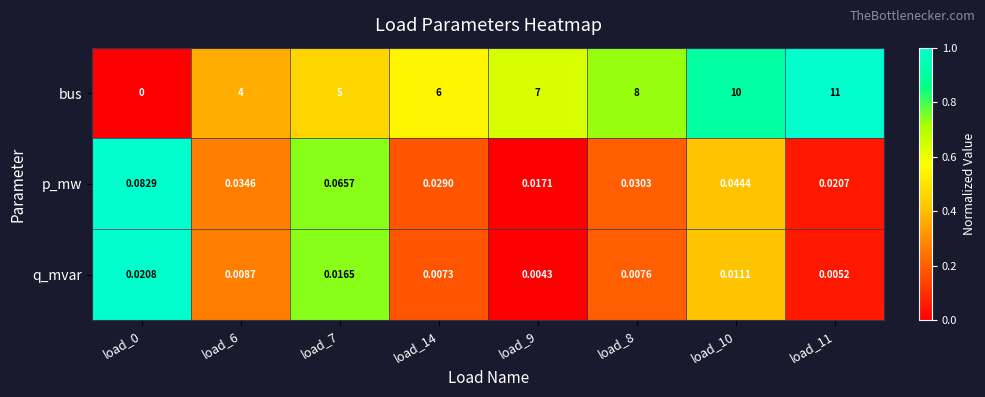

Is the value of bus at load_8 greater than the value of p_mw at load_7?

Yes